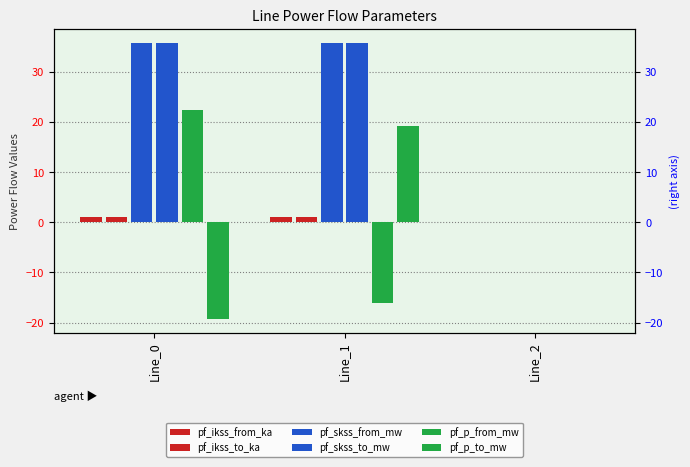

Which series has the largest range (max minus min)?

pf_p_to_mw